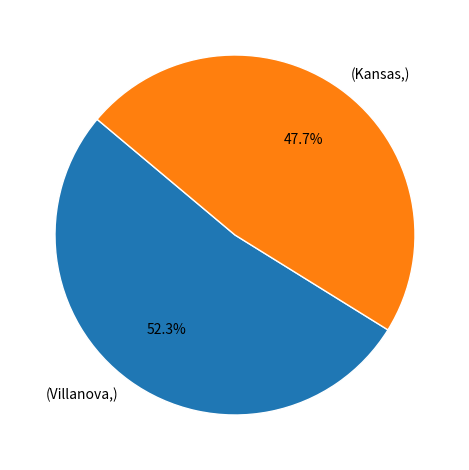

How many slices are in this pie chart?

2